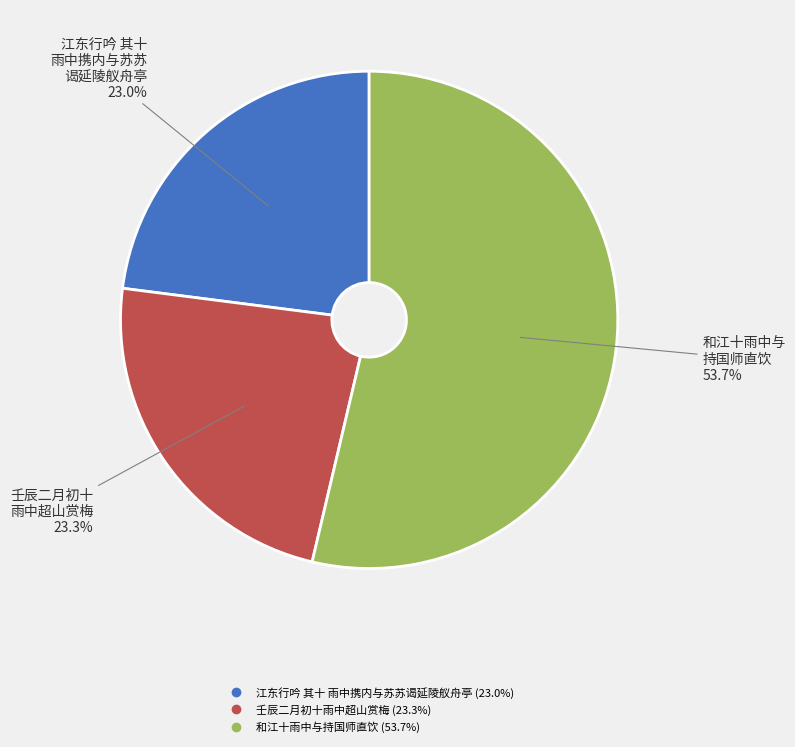

Count the number of slices in the pie.

3